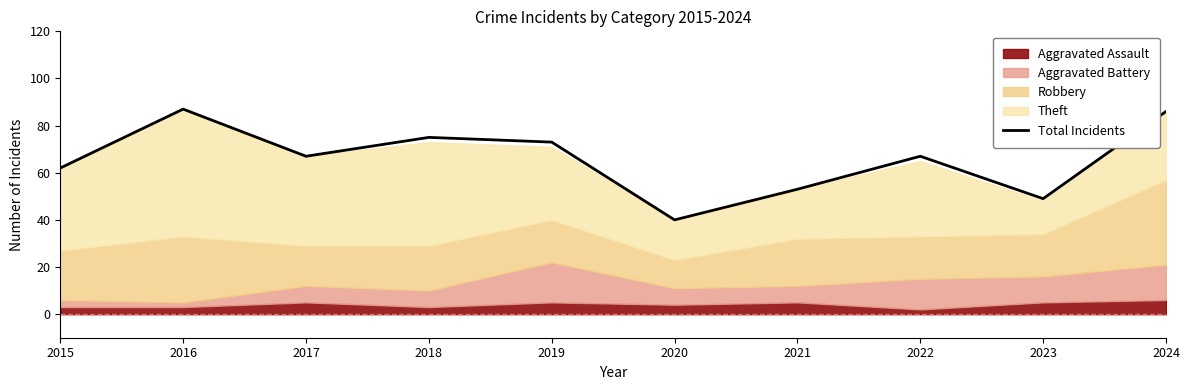

What is the value of the 3rd point from the left?

67